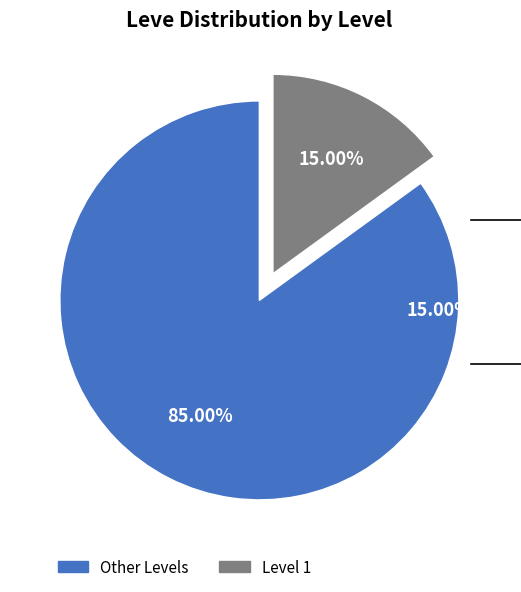

What is the largest slice in the pie chart?

Other Levels